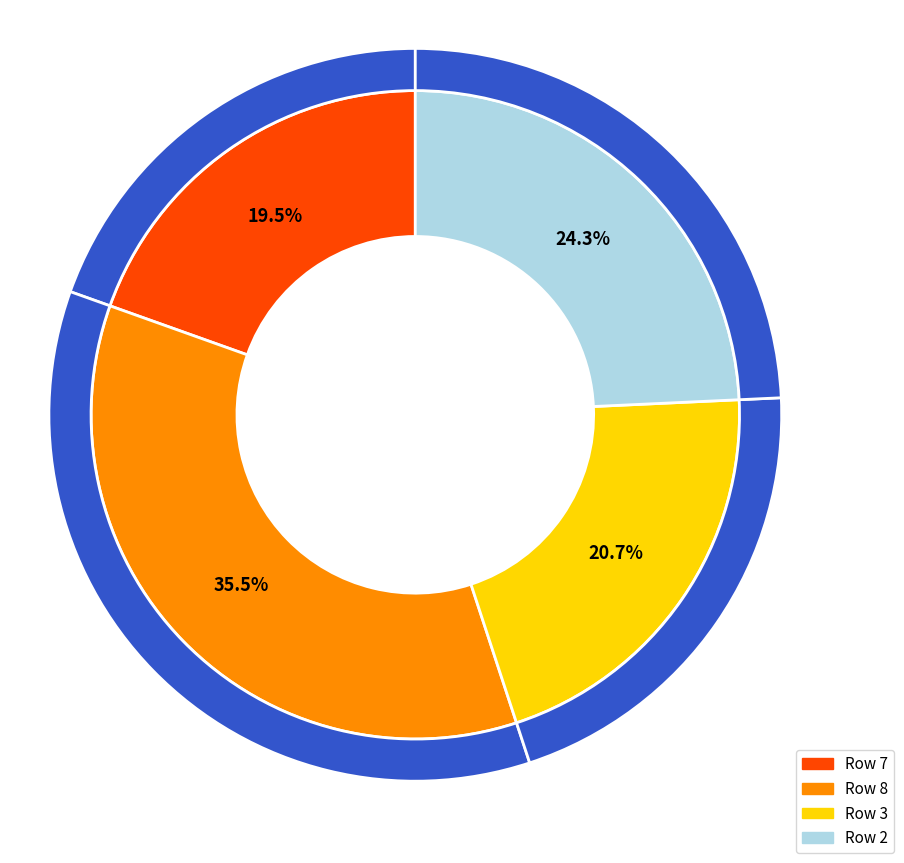

Count the number of slices in the pie.

4